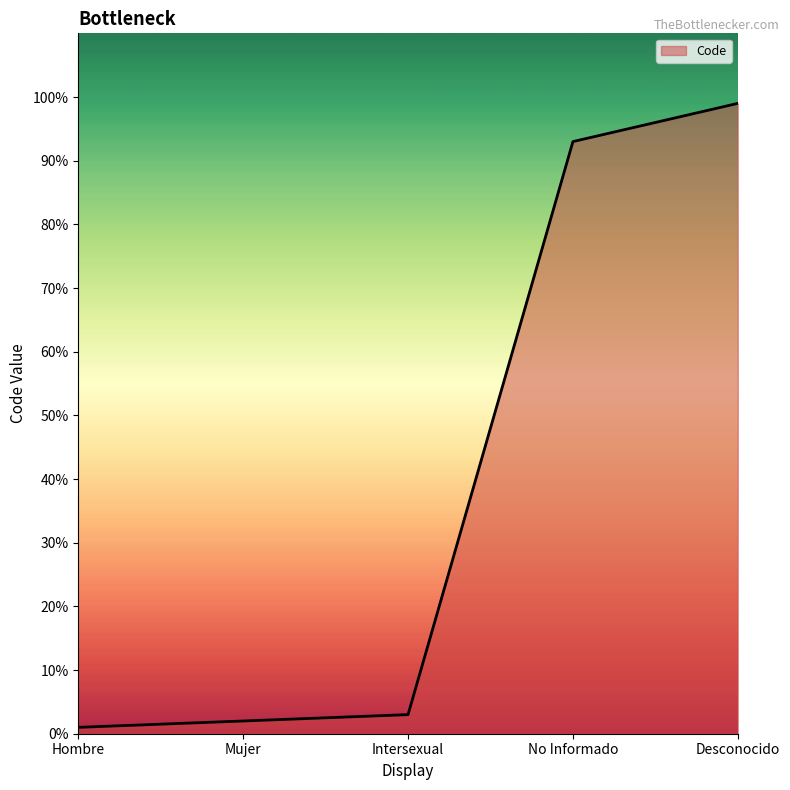

How many values are below 3?

2